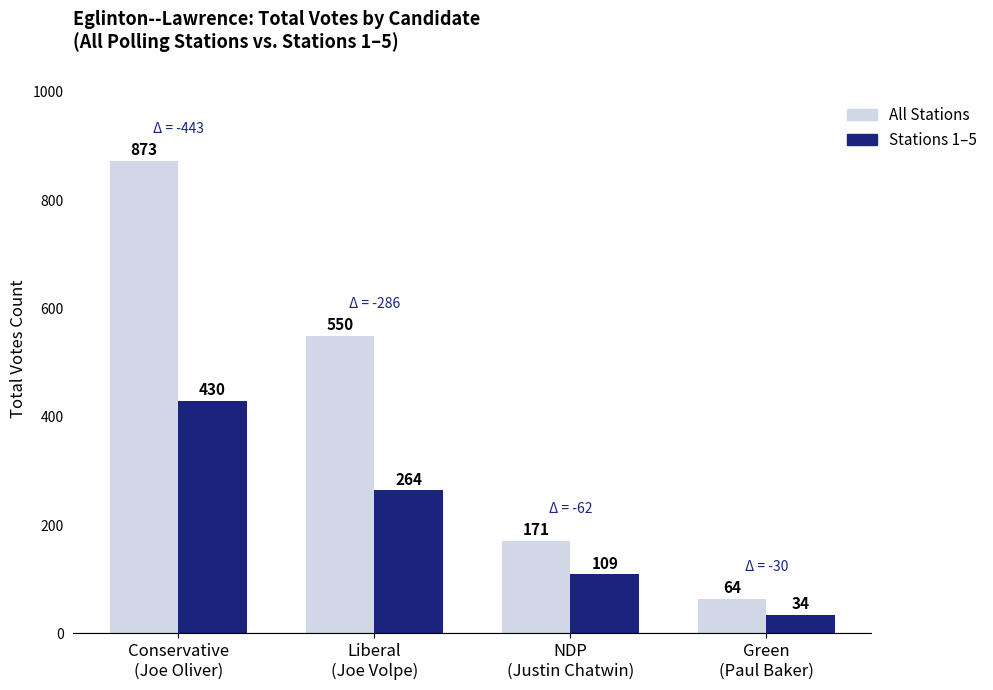

Which series has the largest range (max minus min)?

All Stations